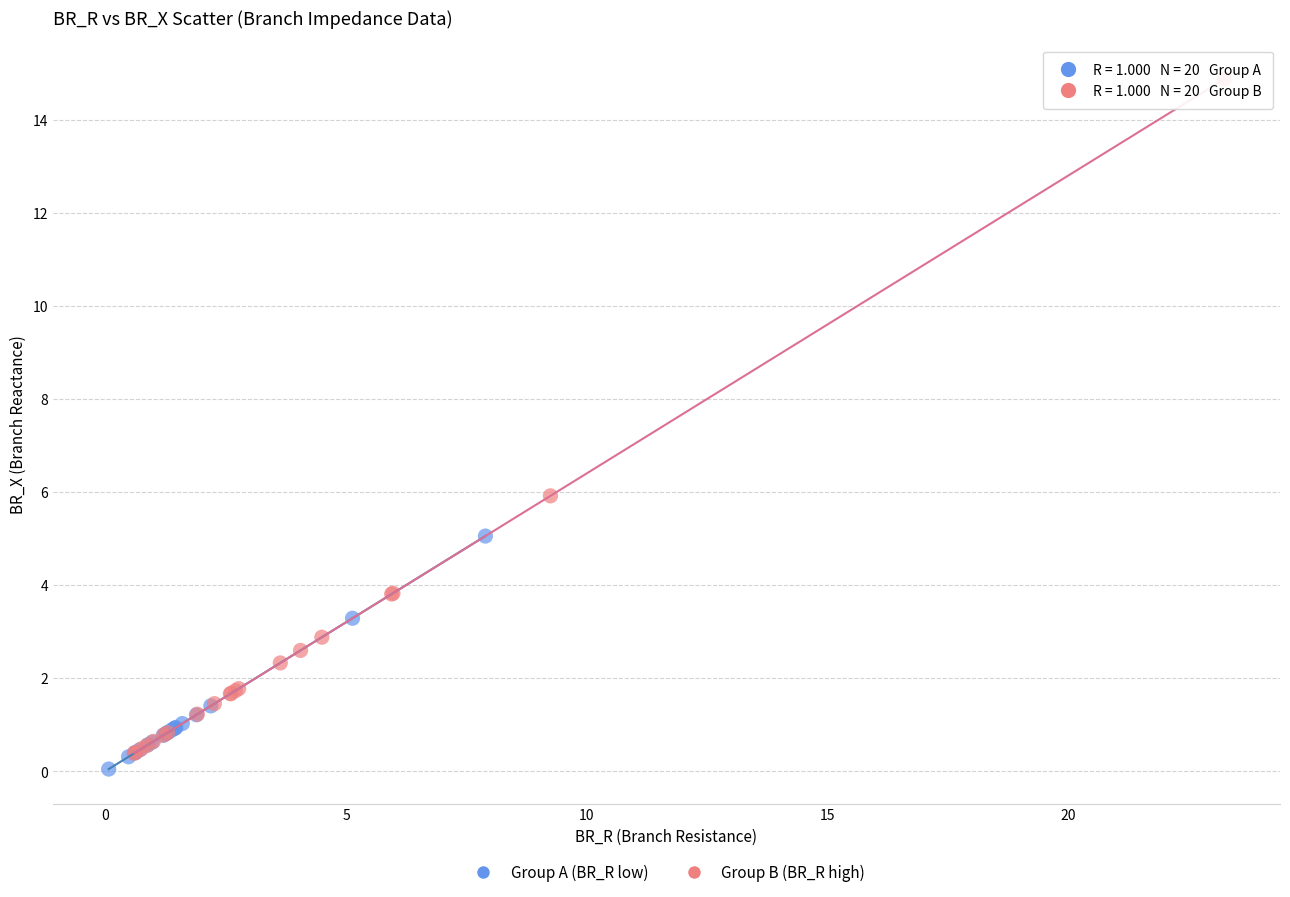

Which series contains the highest Y value?

Group B (BR_R high)